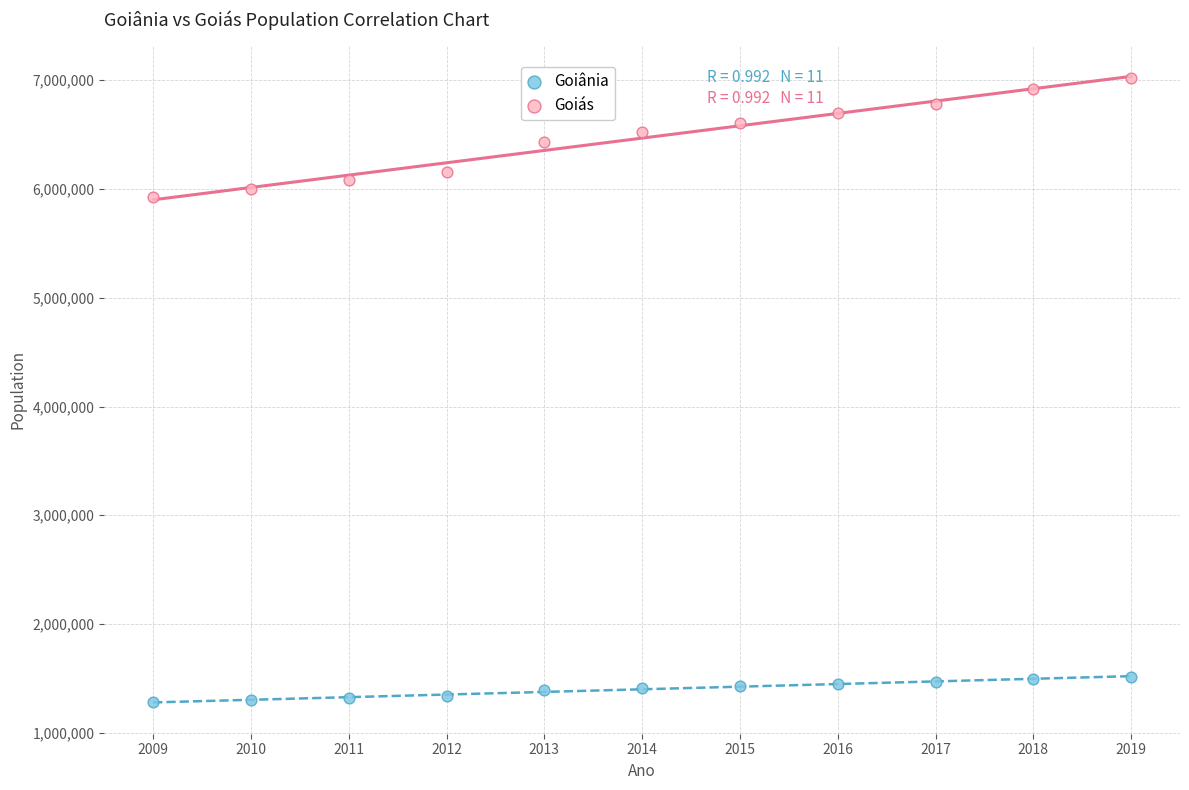

Which series contains the highest Y value?

Goiás